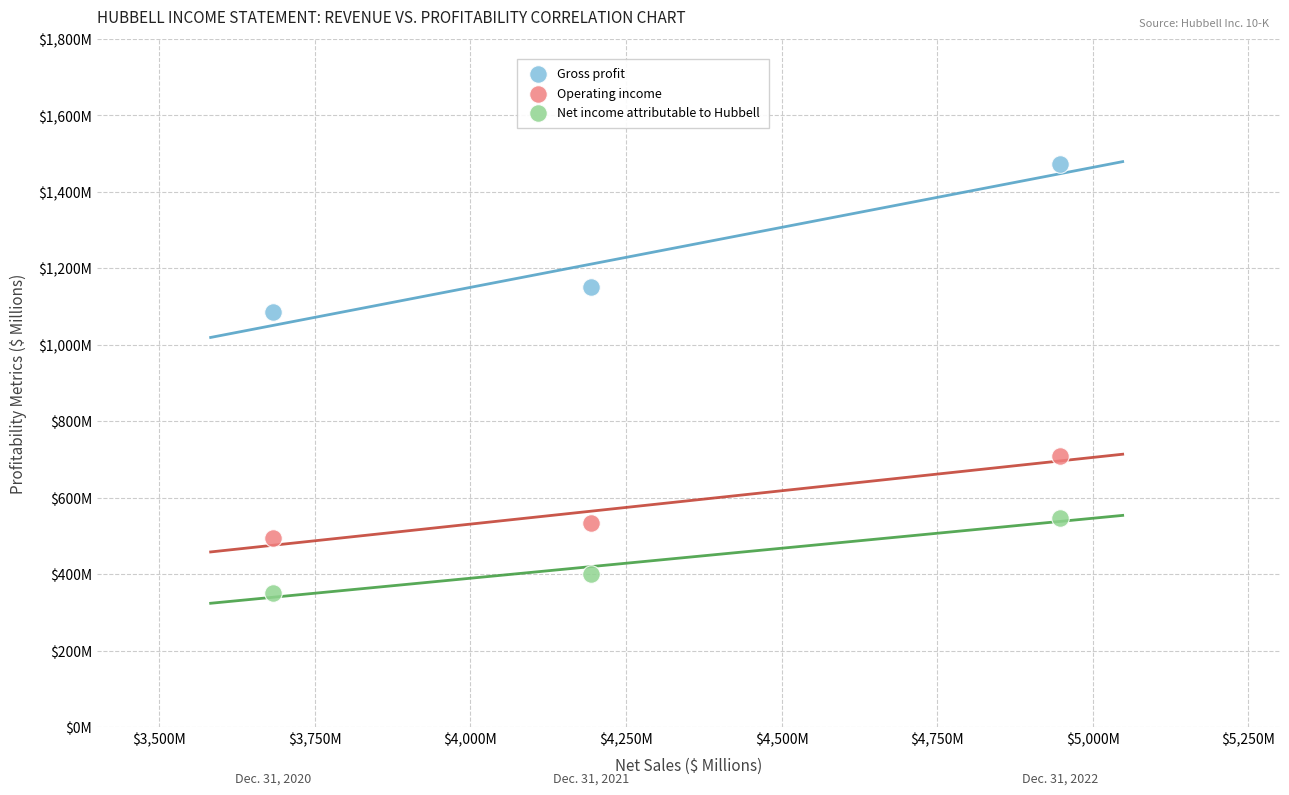

What are all the series names shown in the legend?

Gross profit, Operating income, Net income attributable to Hubbell